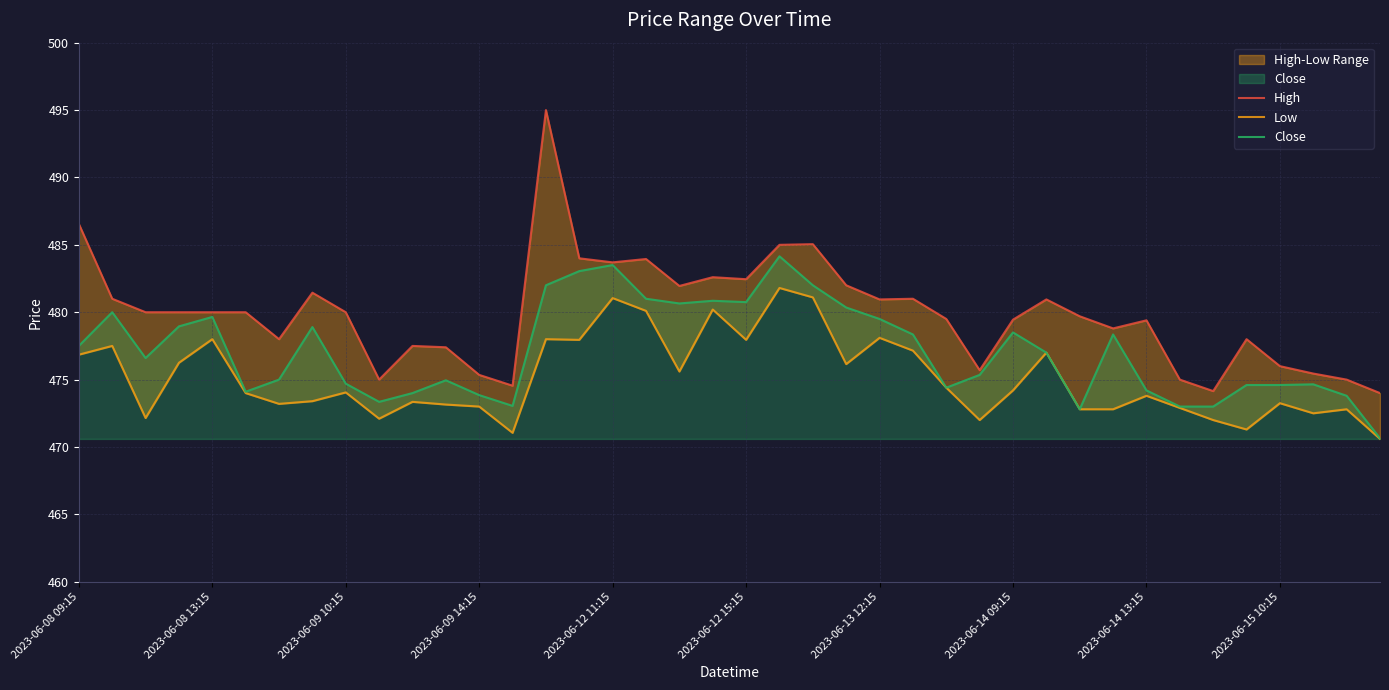

What is the highest value of the Close series?

484.1